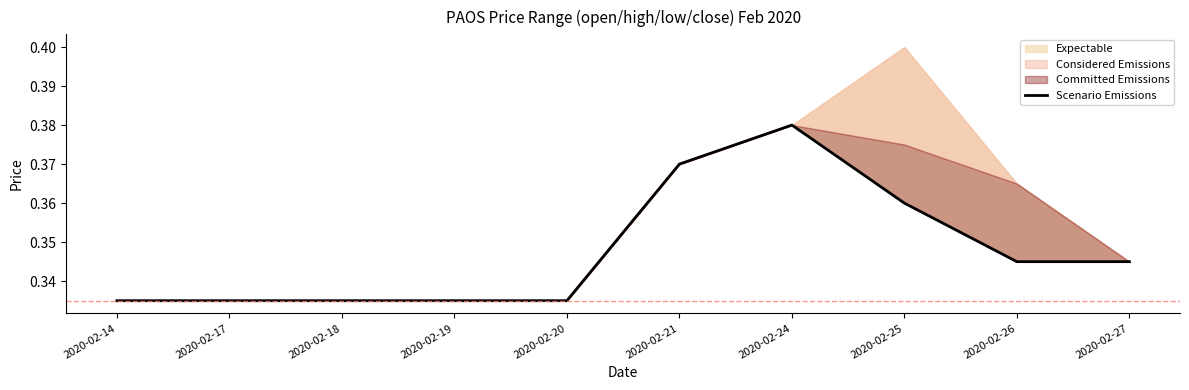

At which category does the data reach its first local peak?

2020-02-24